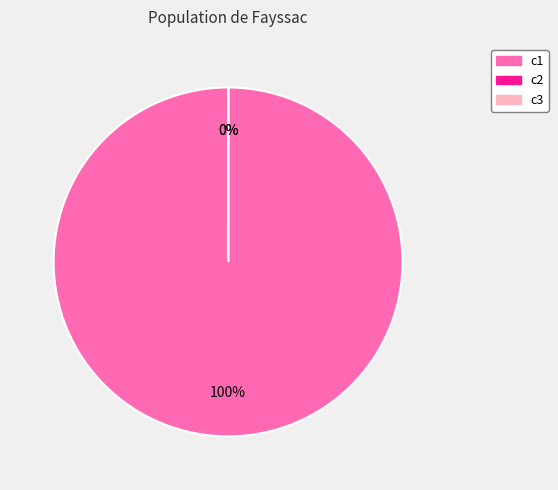

Rank the categories by value from highest to lowest.

c1, c3, c2